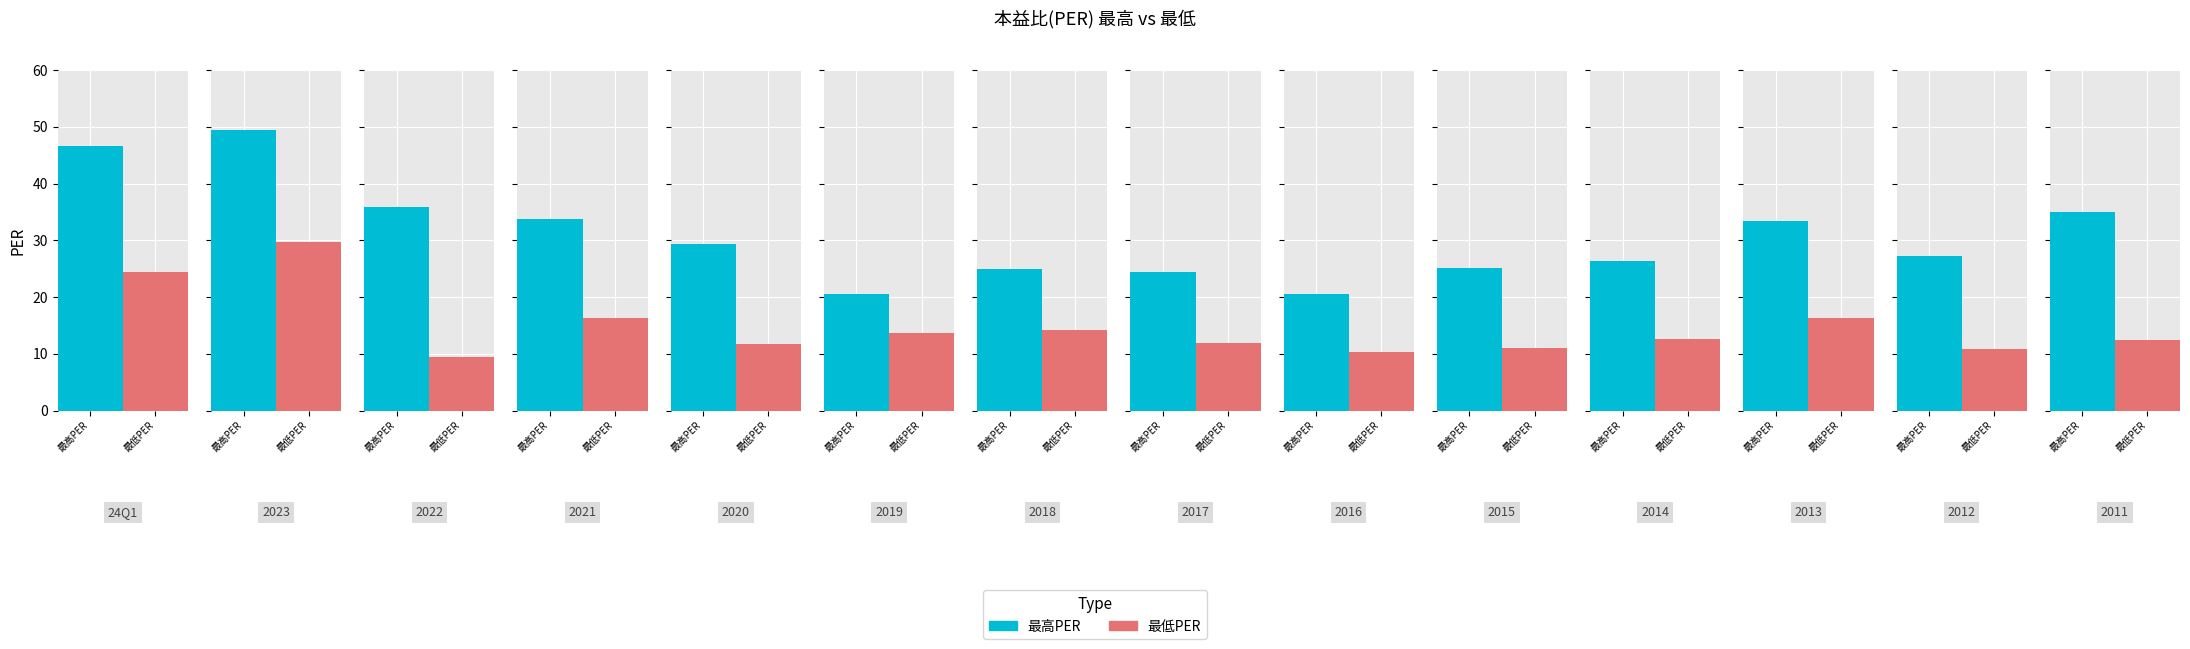

What is the label of the 13th bar from the right?

2023